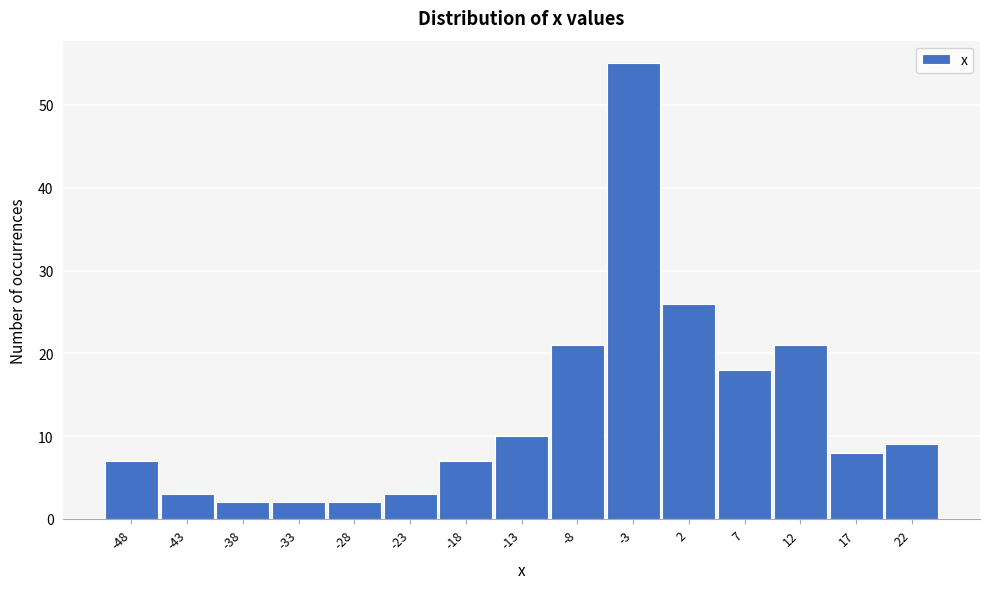

Reading left to right, list all the values displayed in this chart.

-48=7	-43=3	-38=2	-33=2	-28=2	-23=3	-18=7	-13=10	-8=21	-3=55	2=26	7=18	12=21	17=8	22=9